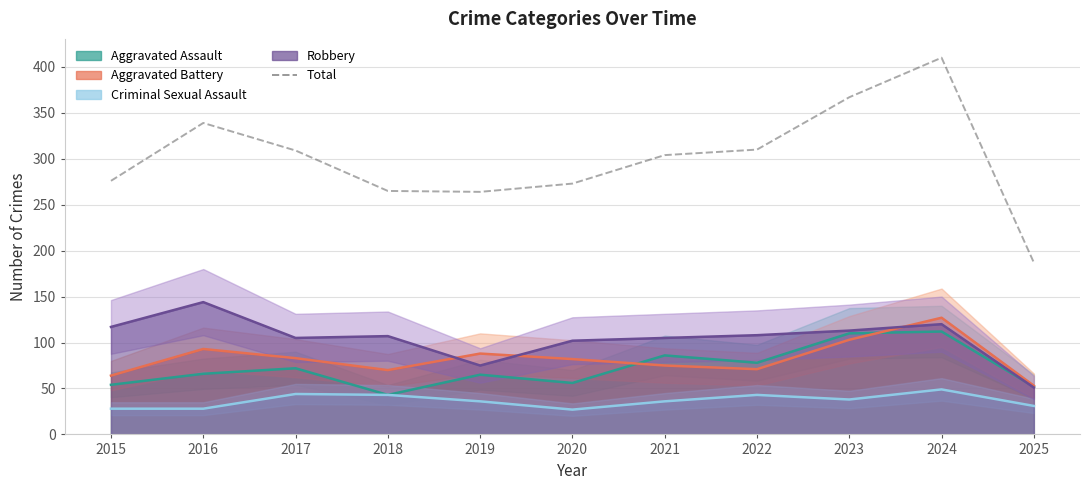

Rank the categories by value from lowest to highest.

2025, 2019, 2018, 2020, 2015, 2021, 2017, 2022, 2016, 2023, 2024